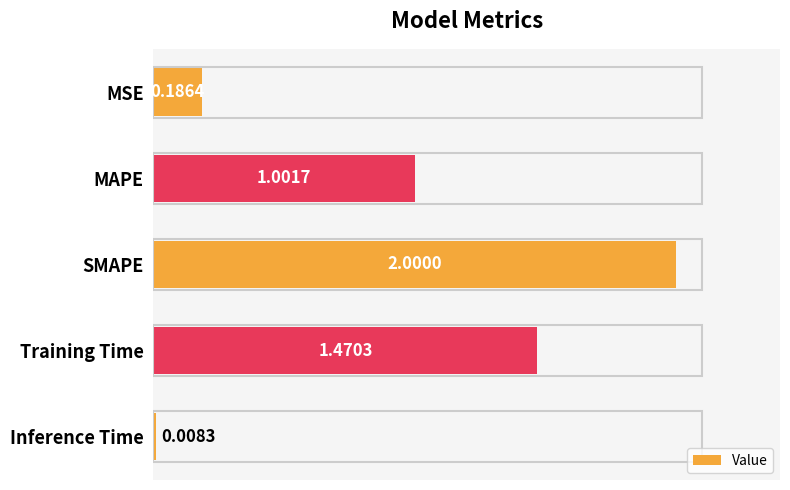

What is the maximum value shown in the chart?

2.0